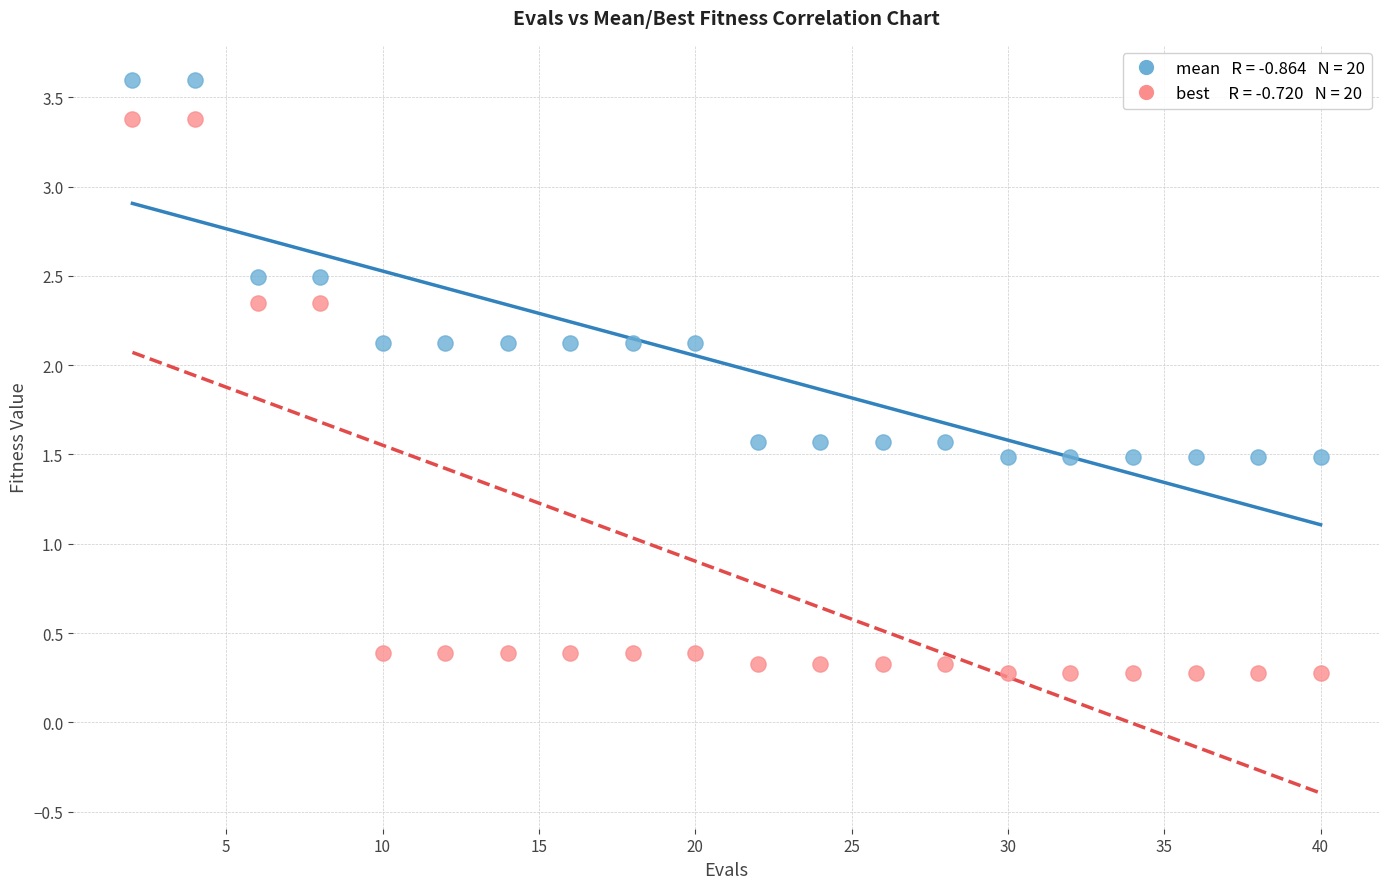

Across all data points, what is the range of X values (max minus min)?

38.0